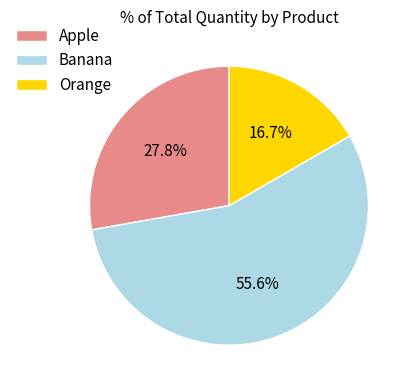

To the nearest percent, what portion does Banana represent?

56%